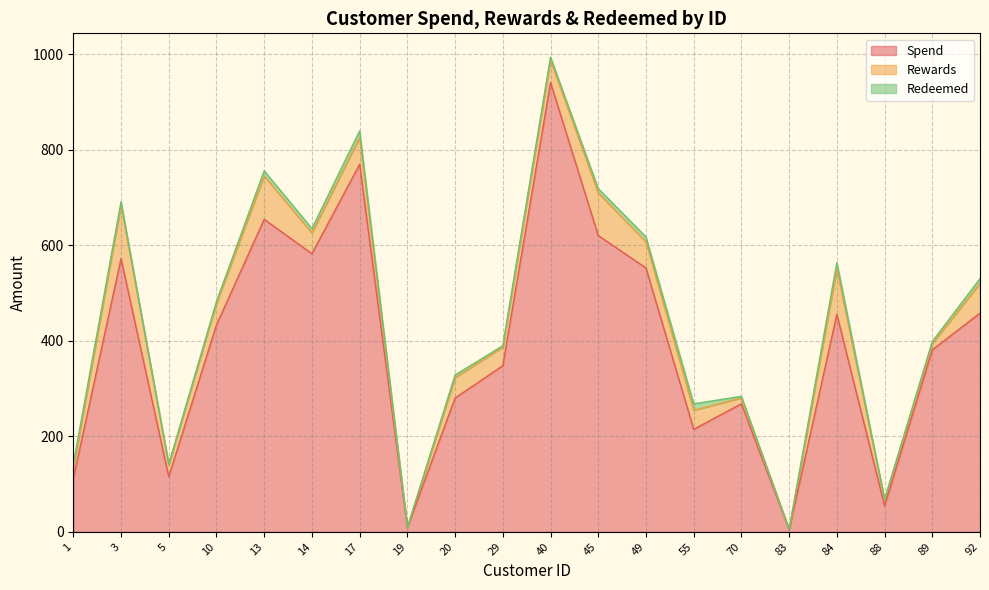

What is the approximate value of Redeemed at 92?

9.9